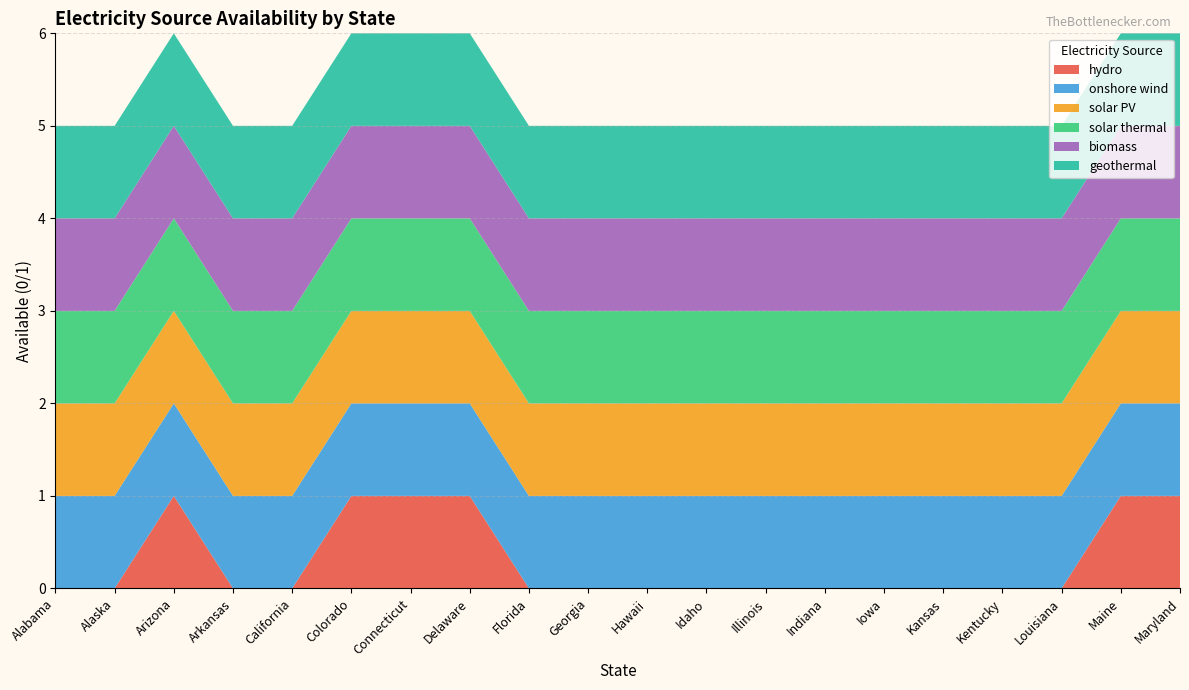

Reading right to left, list all the values displayed in this chart.

hydro: Maryland=1	Maine=1	Louisiana=0	Kentucky=0	Kansas=0	Iowa=0	Indiana=0	Illinois=0	Idaho=0	Hawaii=0	Georgia=0	Florida=0	Delaware=1	Connecticut=1	Colorado=1	California=0	Arkansas=0	Arizona=1	Alaska=0	Alabama=0
onshore wind: Maryland=1	Maine=1	Louisiana=1	Kentucky=1	Kansas=1	Iowa=1	Indiana=1	Illinois=1	Idaho=1	Hawaii=1	Georgia=1	Florida=1	Delaware=1	Connecticut=1	Colorado=1	California=1	Arkansas=1	Arizona=1	Alaska=1	Alabama=1
solar PV: Maryland=1	Maine=1	Louisiana=1	Kentucky=1	Kansas=1	Iowa=1	Indiana=1	Illinois=1	Idaho=1	Hawaii=1	Georgia=1	Florida=1	Delaware=1	Connecticut=1	Colorado=1	California=1	Arkansas=1	Arizona=1	Alaska=1	Alabama=1
solar thermal: Maryland=1	Maine=1	Louisiana=1	Kentucky=1	Kansas=1	Iowa=1	Indiana=1	Illinois=1	Idaho=1	Hawaii=1	Georgia=1	Florida=1	Delaware=1	Connecticut=1	Colorado=1	California=1	Arkansas=1	Arizona=1	Alaska=1	Alabama=1
biomass: Maryland=1	Maine=1	Louisiana=1	Kentucky=1	Kansas=1	Iowa=1	Indiana=1	Illinois=1	Idaho=1	Hawaii=1	Georgia=1	Florida=1	Delaware=1	Connecticut=1	Colorado=1	California=1	Arkansas=1	Arizona=1	Alaska=1	Alabama=1
geothermal: Maryland=1	Maine=1	Louisiana=1	Kentucky=1	Kansas=1	Iowa=1	Indiana=1	Illinois=1	Idaho=1	Hawaii=1	Georgia=1	Florida=1	Delaware=1	Connecticut=1	Colorado=1	California=1	Arkansas=1	Arizona=1	Alaska=1	Alabama=1